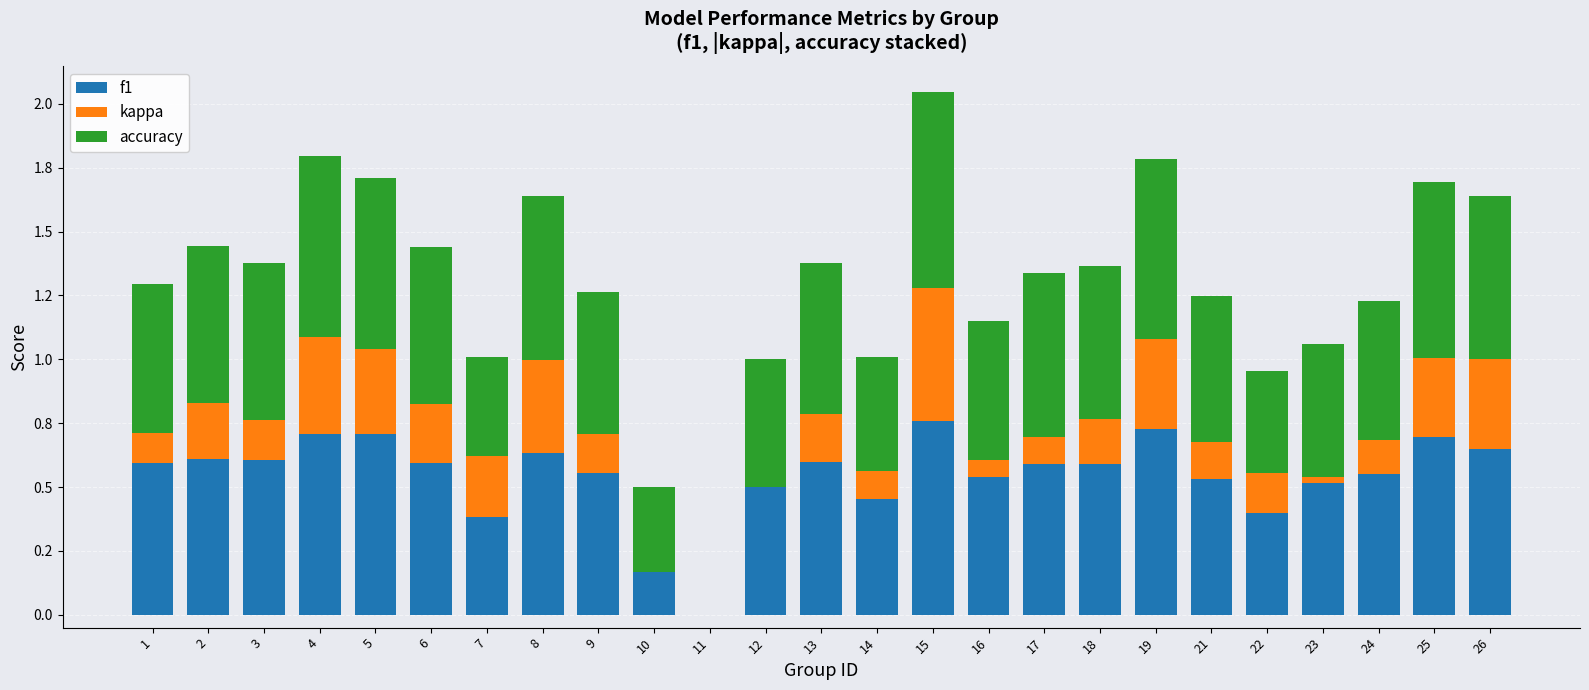

Which series has the largest total across all categories?

accuracy